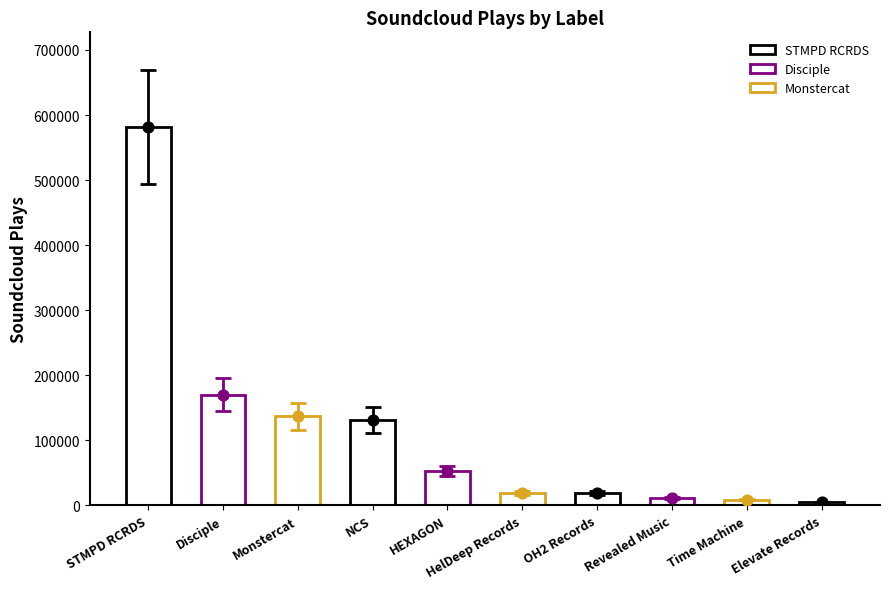

Approximately how many times larger is the value at HelDeep Records compared to HEXAGON?

0.4